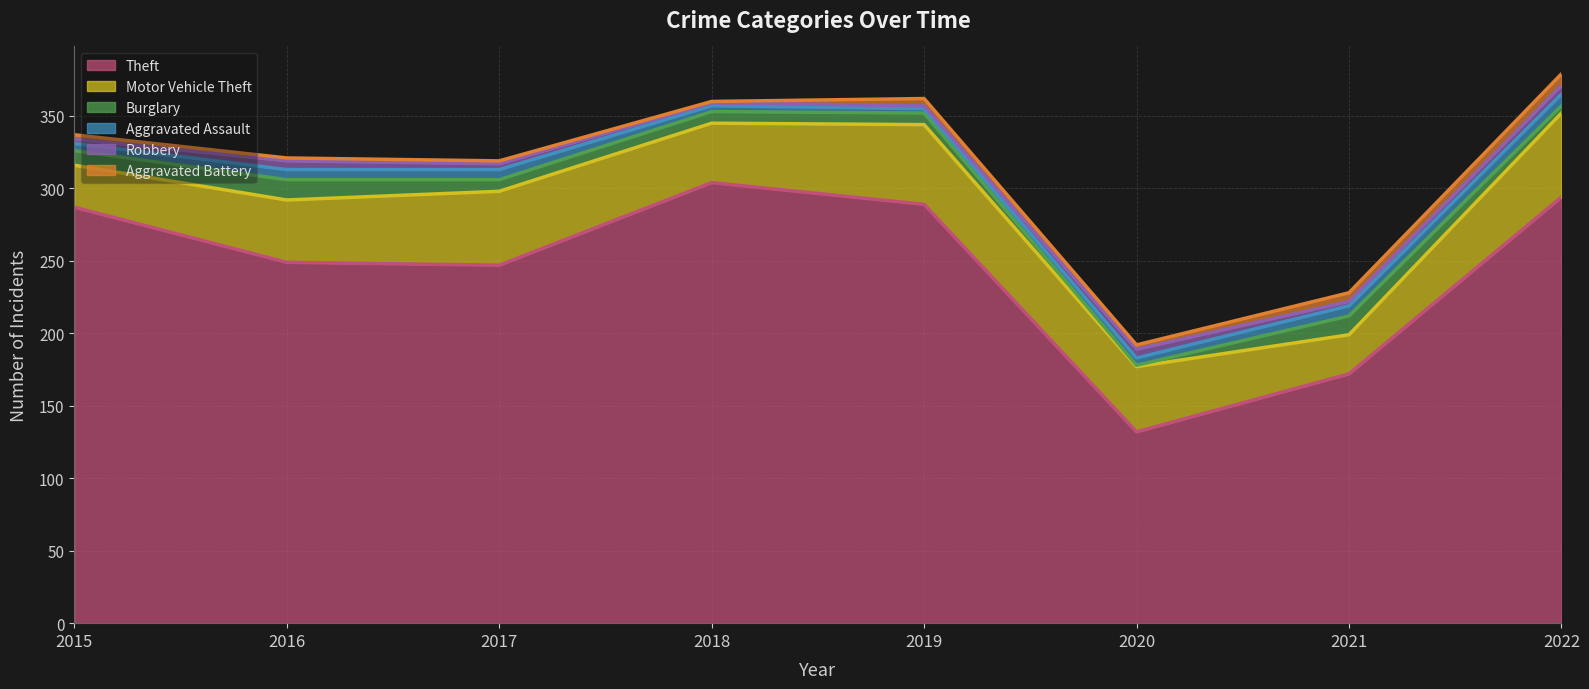

Is the value of Aggravated Assault at 2021 greater than the value of Motor Vehicle Theft at 2020?

No